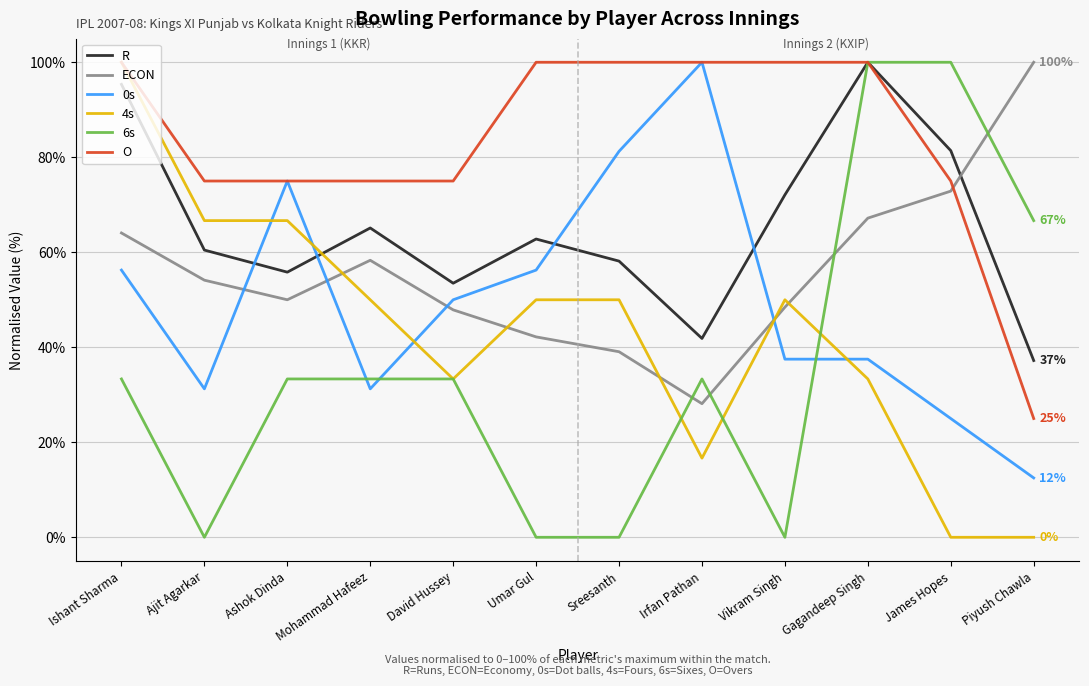

What is the maximum value for ECON?

100.0